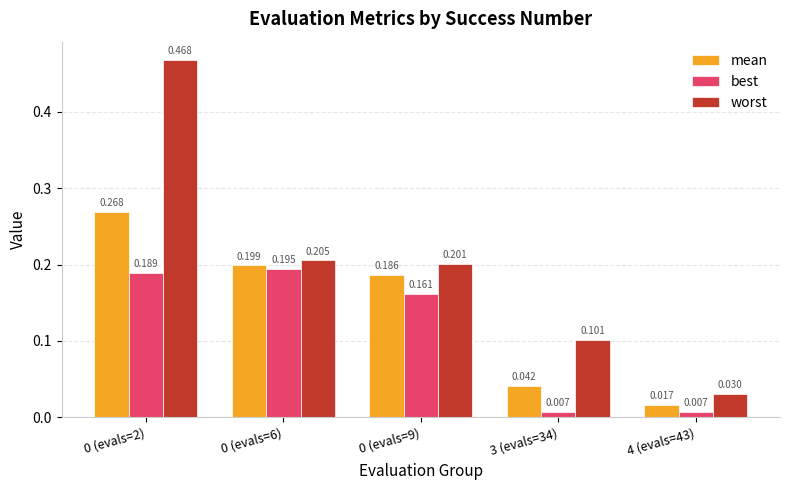

Rank the series at 0 (evals=9) from lowest to highest value.

best, mean, worst